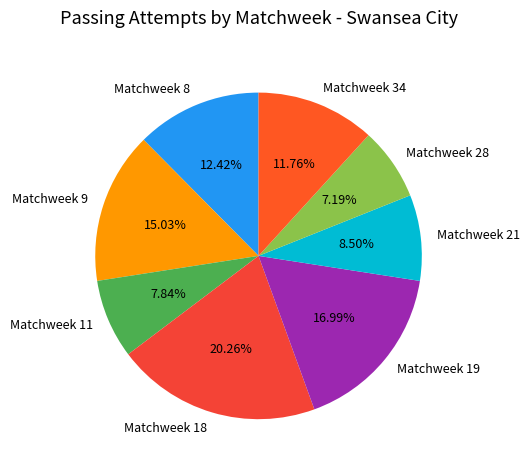

True or false: Matchweek 18 accounts for 20% of the total.

True